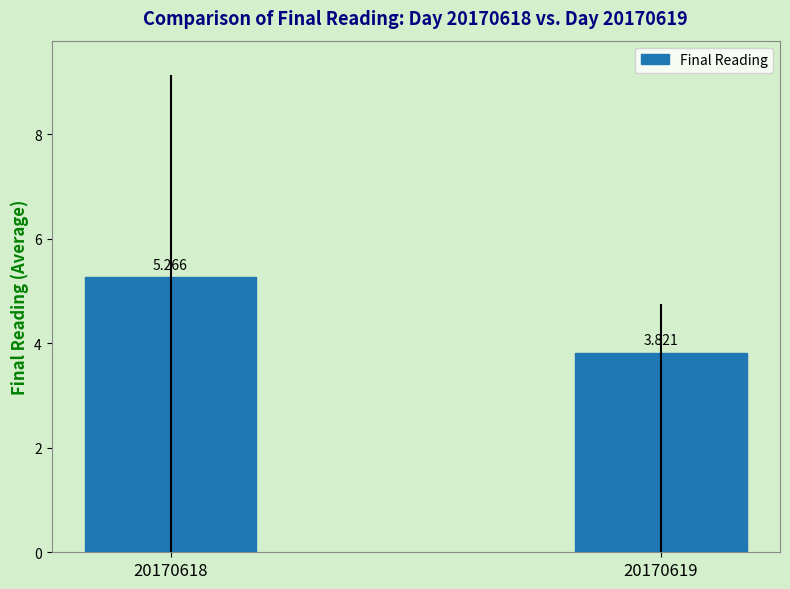

What is the average value?

4.5